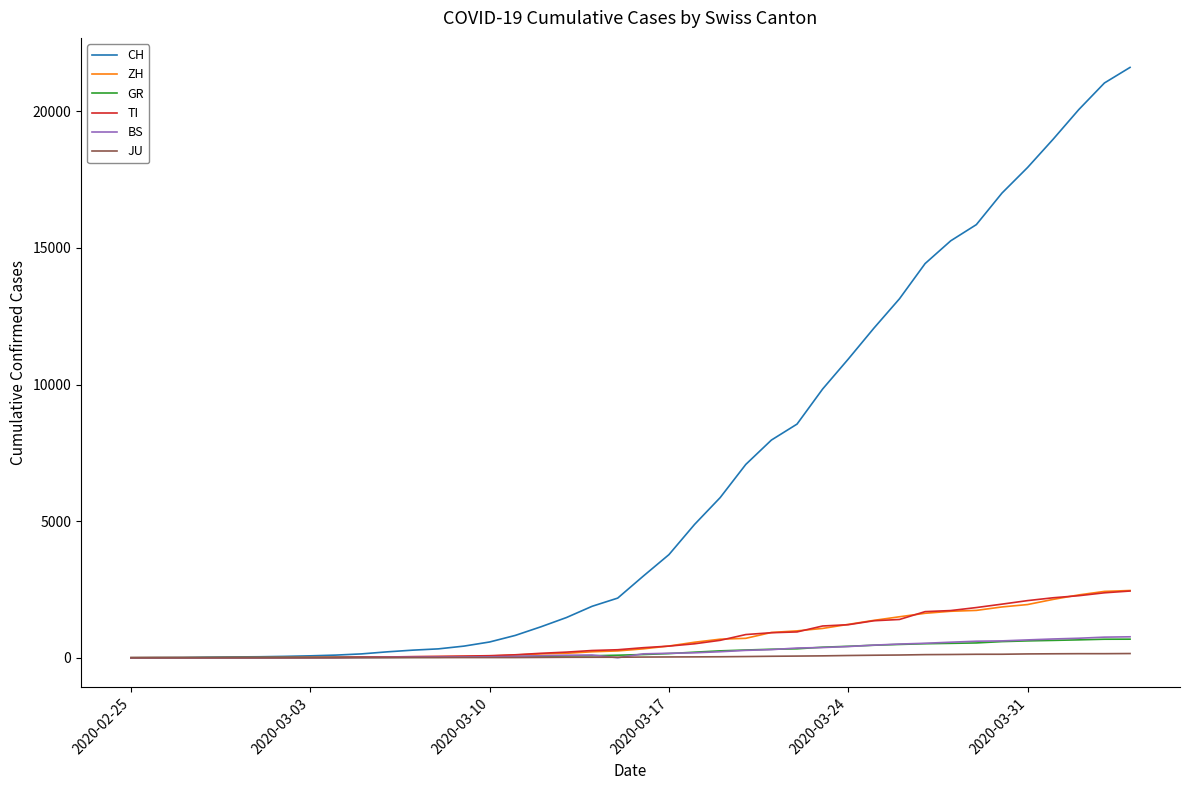

What is the greatest value displayed?

21605